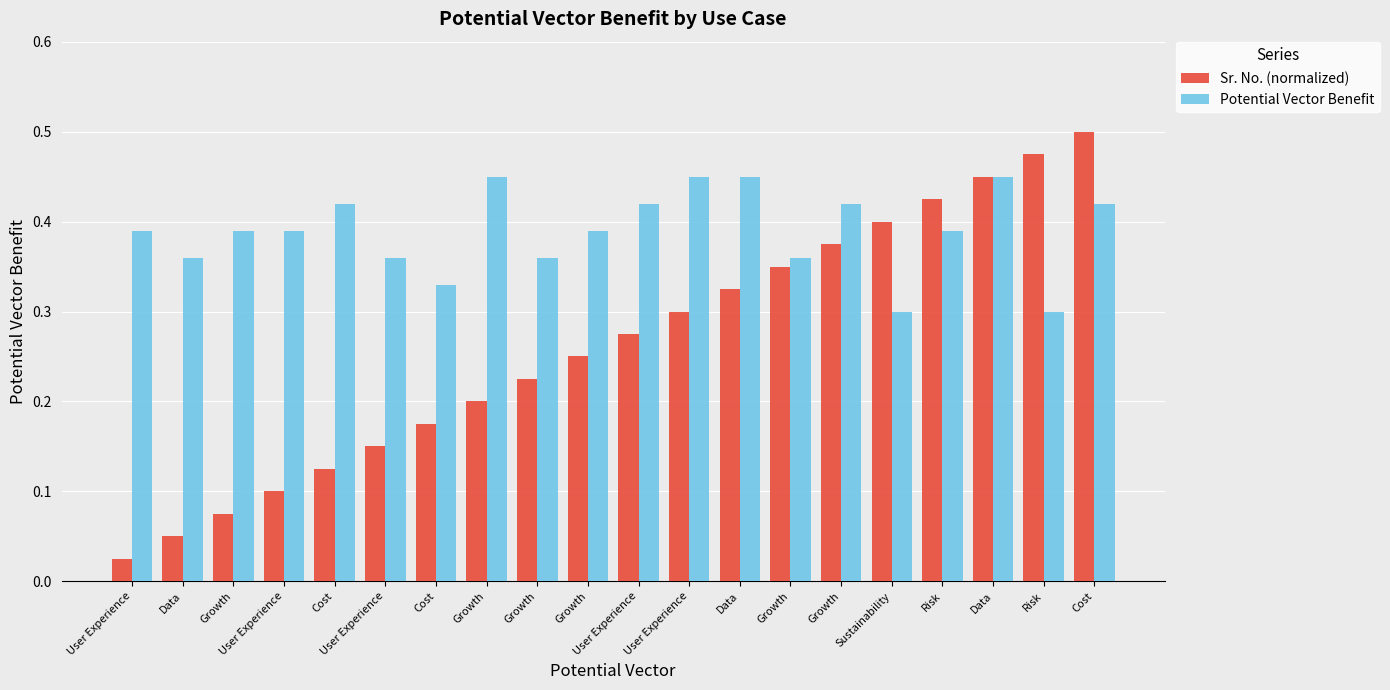

Which series has the widest spread of values?

Sr. No. (normalized)